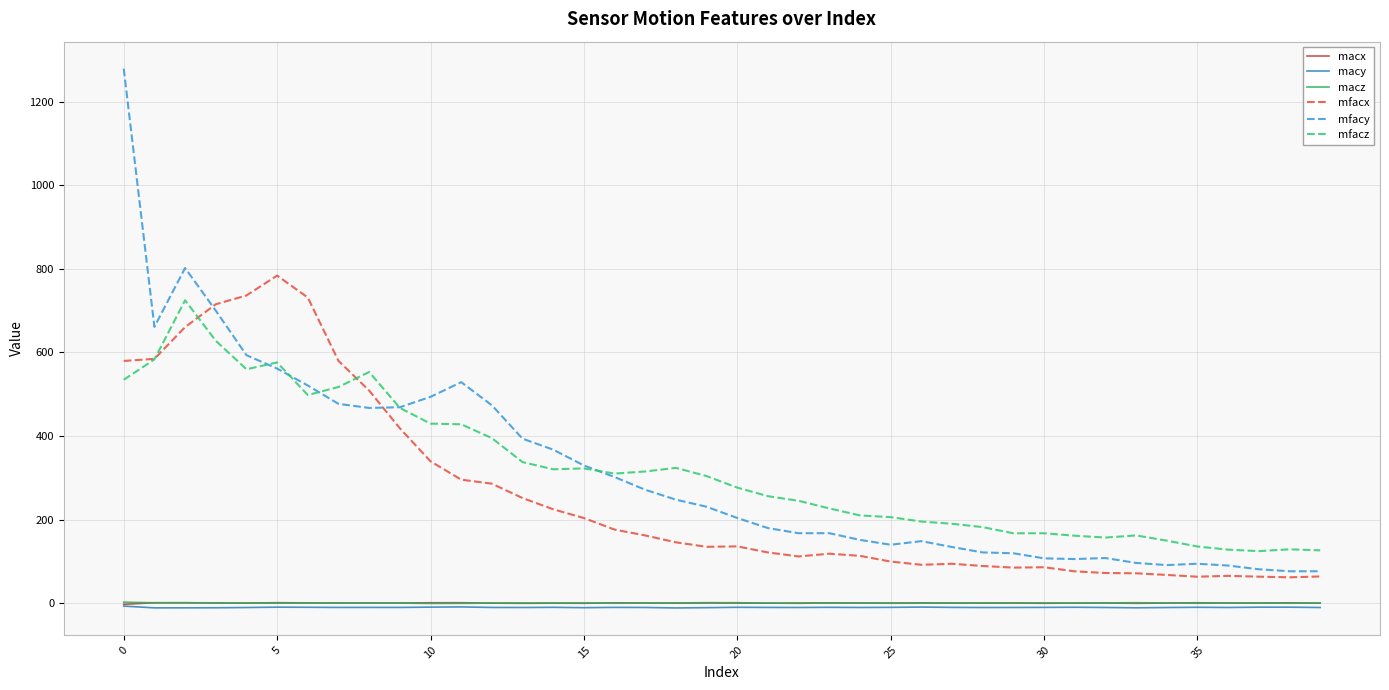

Which series has the widest spread of values?

mfacy